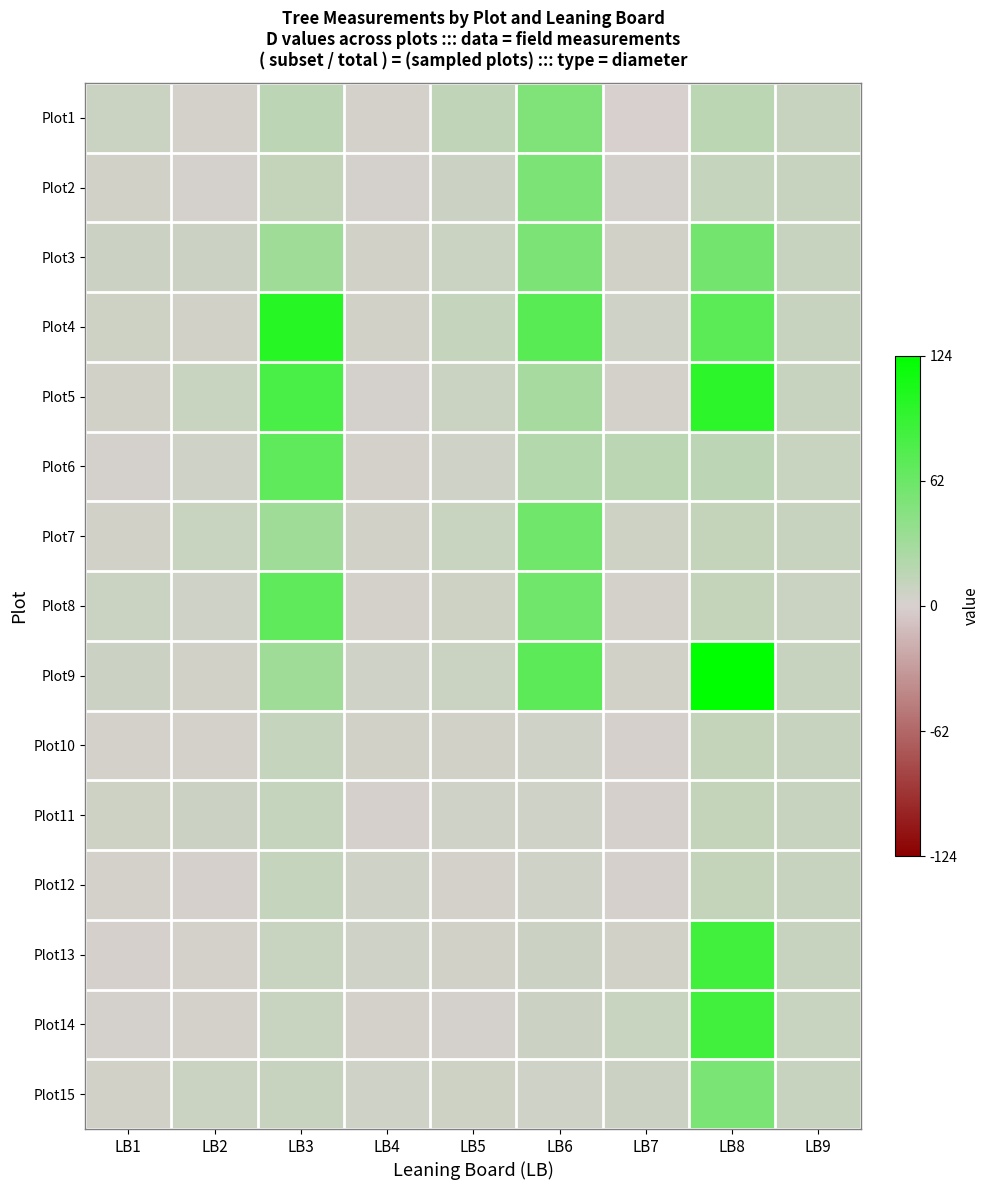

What is the difference between the highest and lowest values at LB7?

0.1